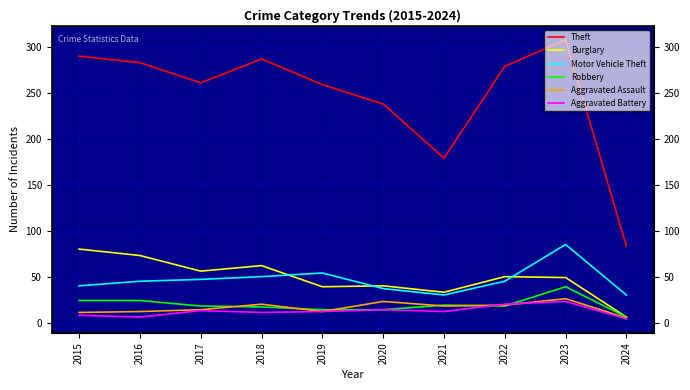

At which label does Robbery first exceed 18?

2015